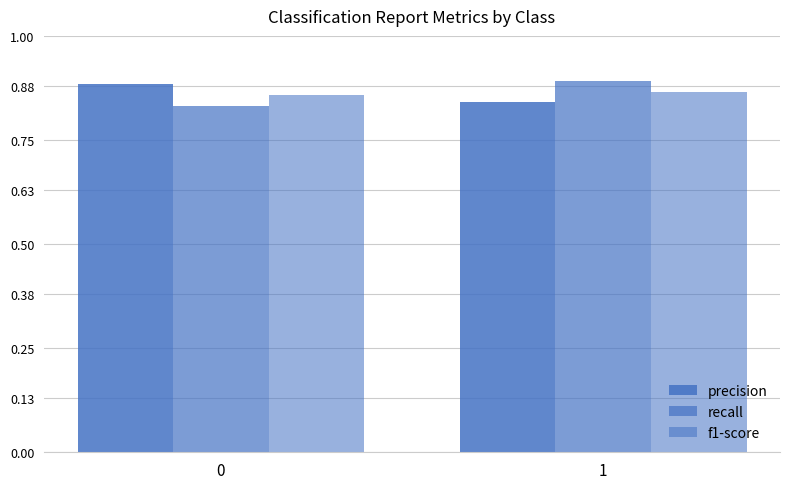

The value of f1-score at 1 is 0.2. True or false?

False